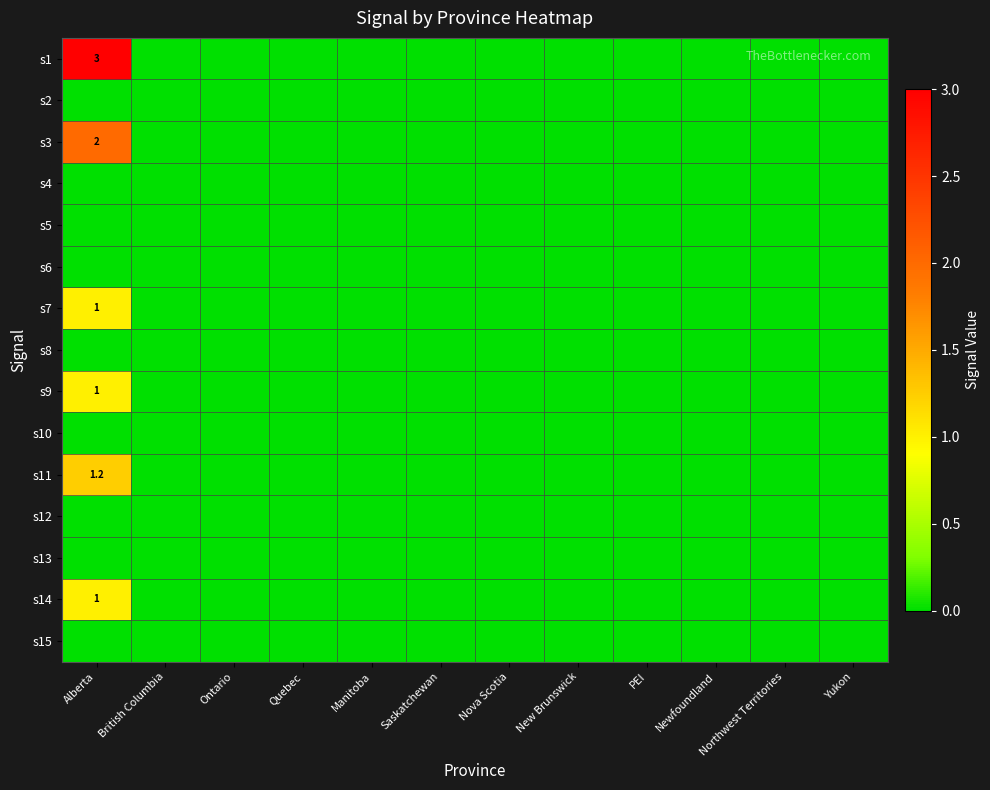

At which category is the sum across all series the highest?

Alberta